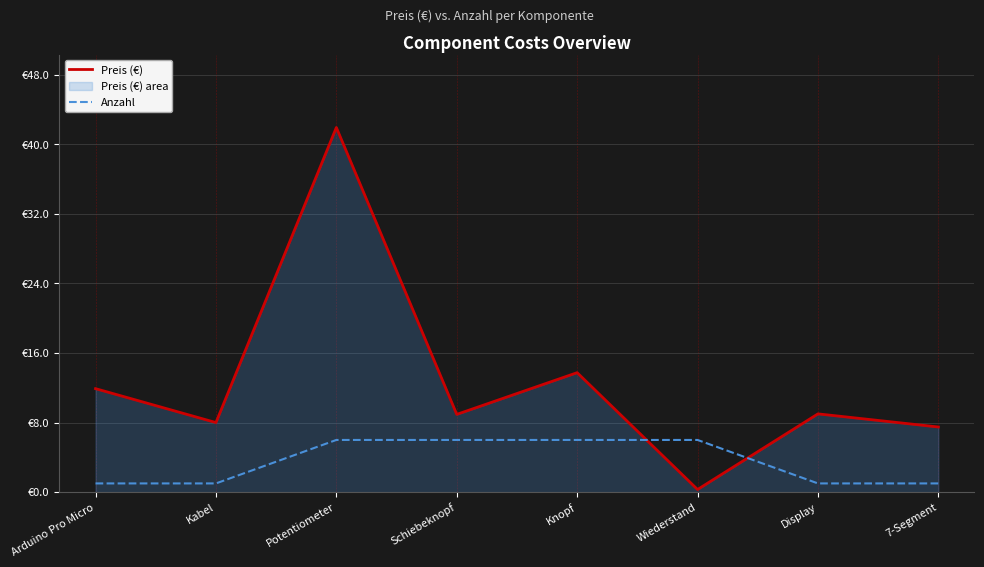

What is the total value across all series at Display?

10.0